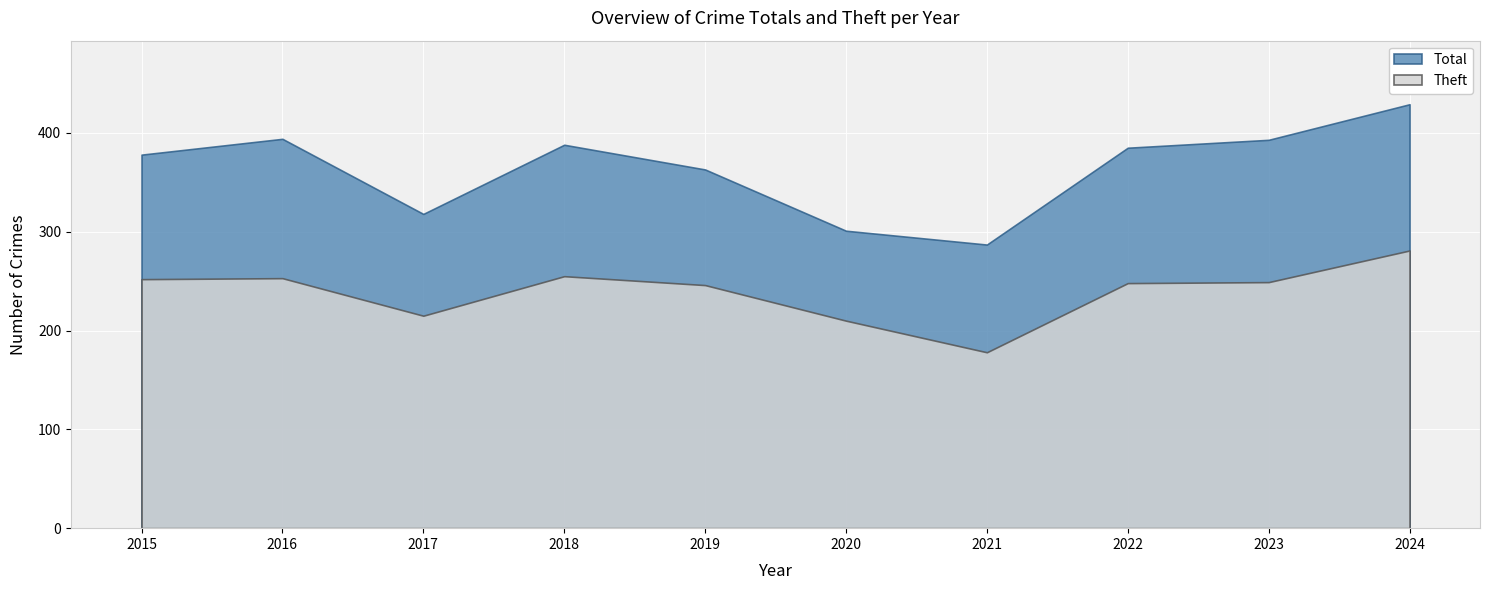

What is the value of the Total point at the 4th from the left?

388